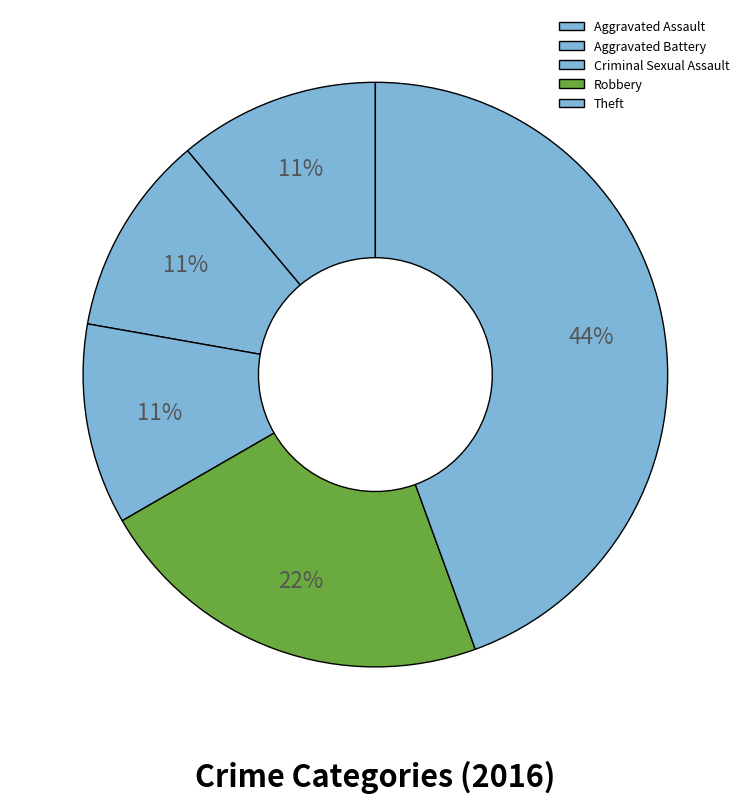

True or false: Robbery accounts for 22% of the total.

True